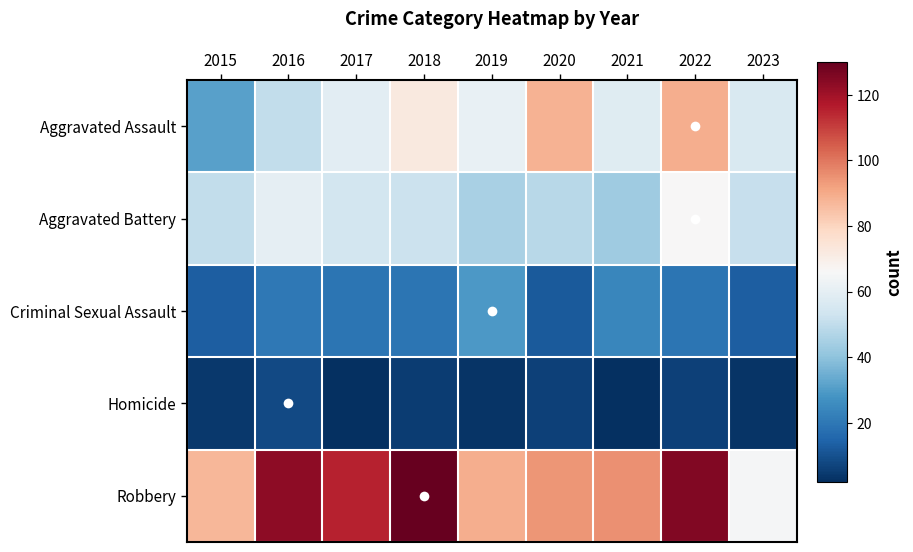

Reading right to left, extract all data points from this chart.

Aggravated Assault: 2023=56	2022=89	2021=58	2020=88	2019=61	2018=72	2017=59	2016=50	2015=31
Aggravated Battery: 2023=51	2022=66	2021=43	2020=48	2019=45	2018=52	2017=54	2016=60	2015=50
Criminal Sexual Assault: 2023=13	2022=19	2021=24	2020=12	2019=29	2018=19	2017=19	2016=20	2015=13
Homicide: 2023=3	2022=6	2021=2	2020=6	2019=3	2018=5	2017=2	2016=8	2015=4
Robbery: 2023=65	2022=125	2021=95	2020=94	2019=89	2018=130	2017=115	2016=123	2015=87